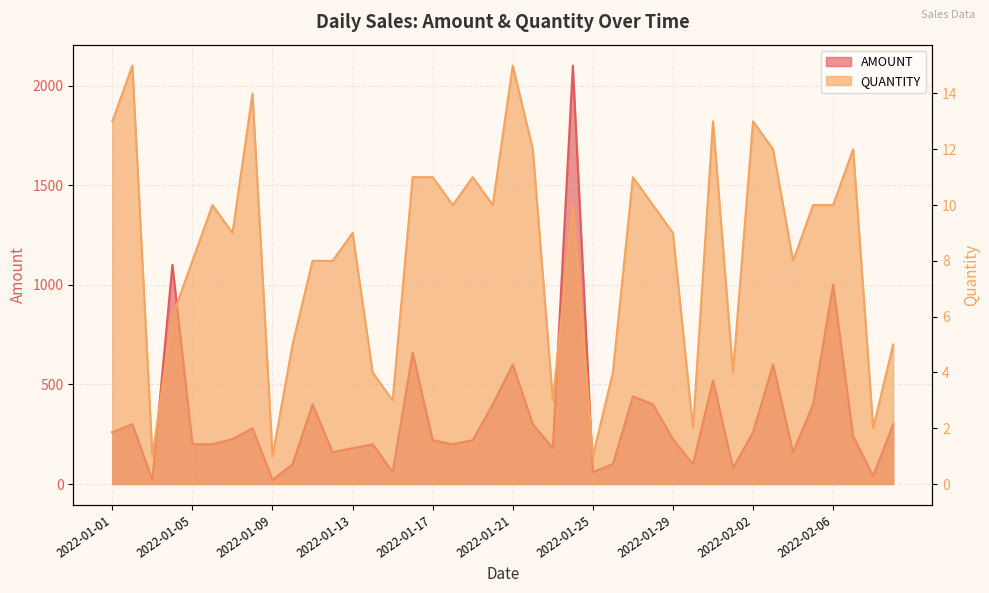

True or false: AMOUNT has a value of 20 at 2022-01-03.

True